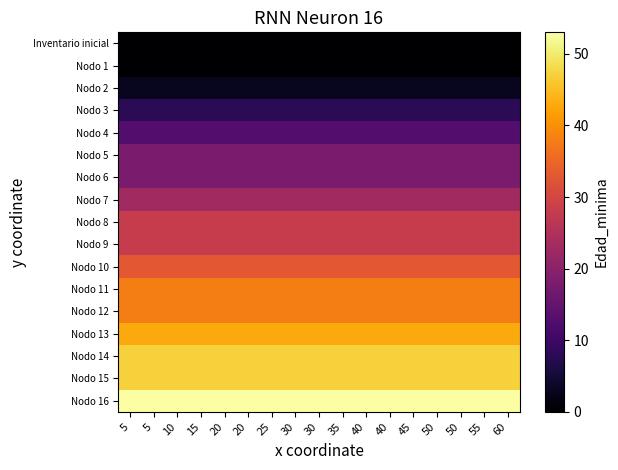

Which series has the widest spread of values?

Inventario inicial